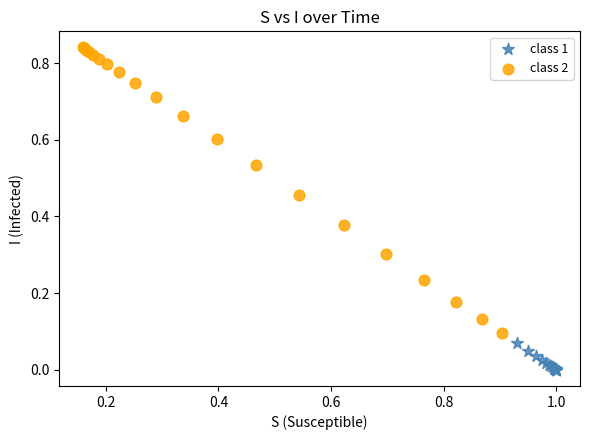

Which series has the widest spread of Y values?

class 2